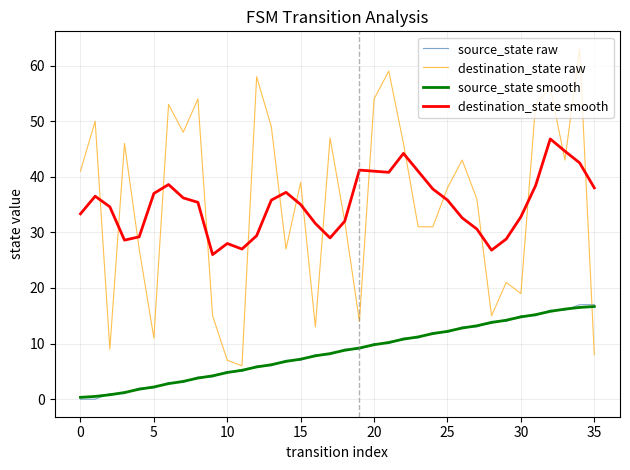

How many lines are shown in the chart?

4